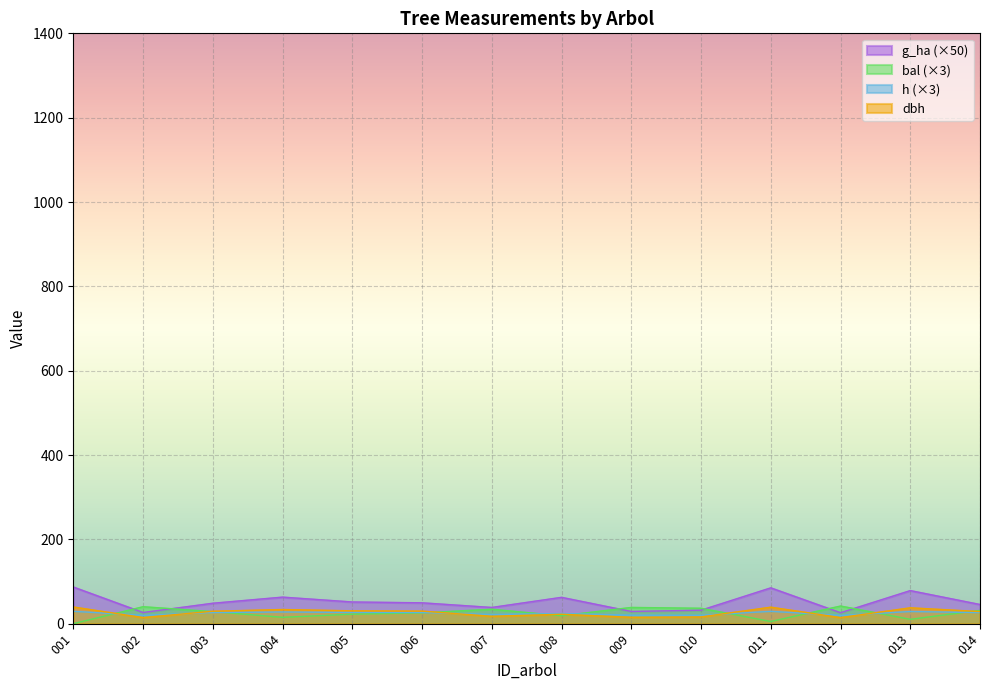

What is the highest value of the bal series?

41.8